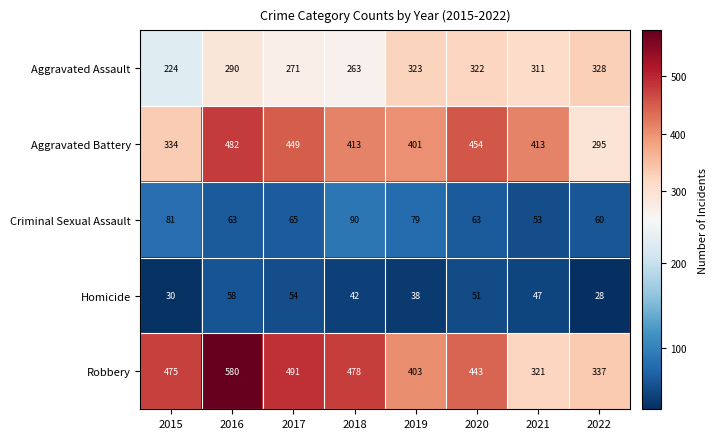

Count the number of data series in this chart.

5